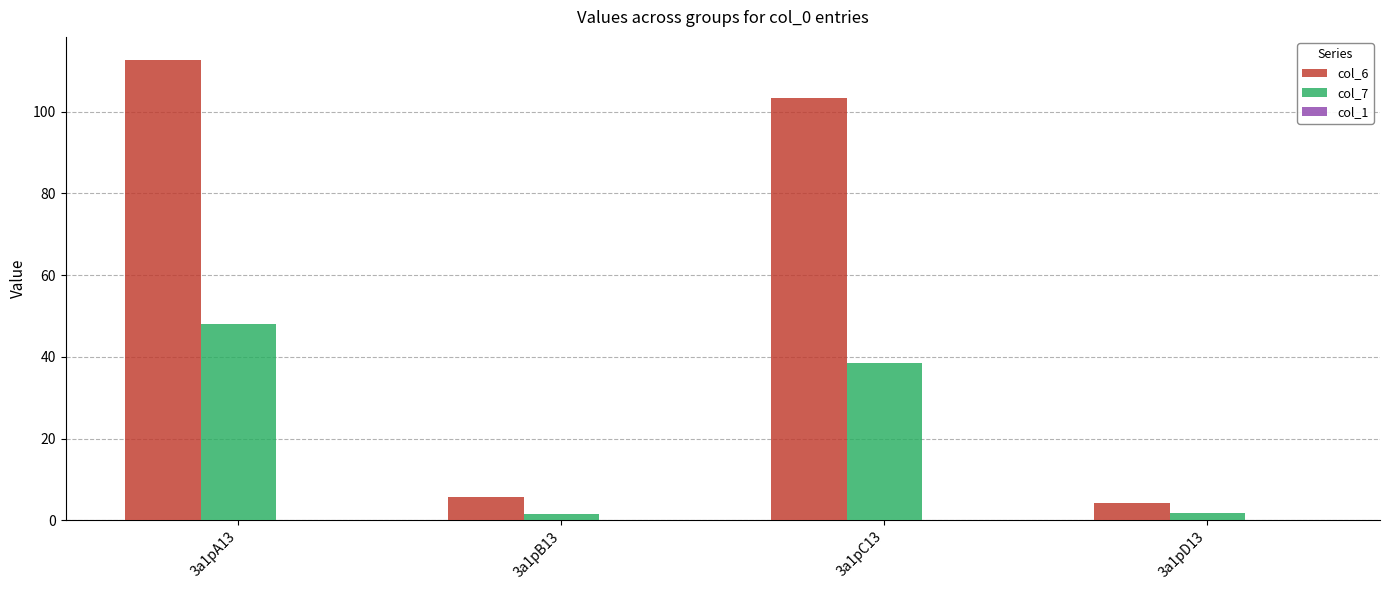

The col_7 series shows 1.4 at 3a1pB13. True or false?

True